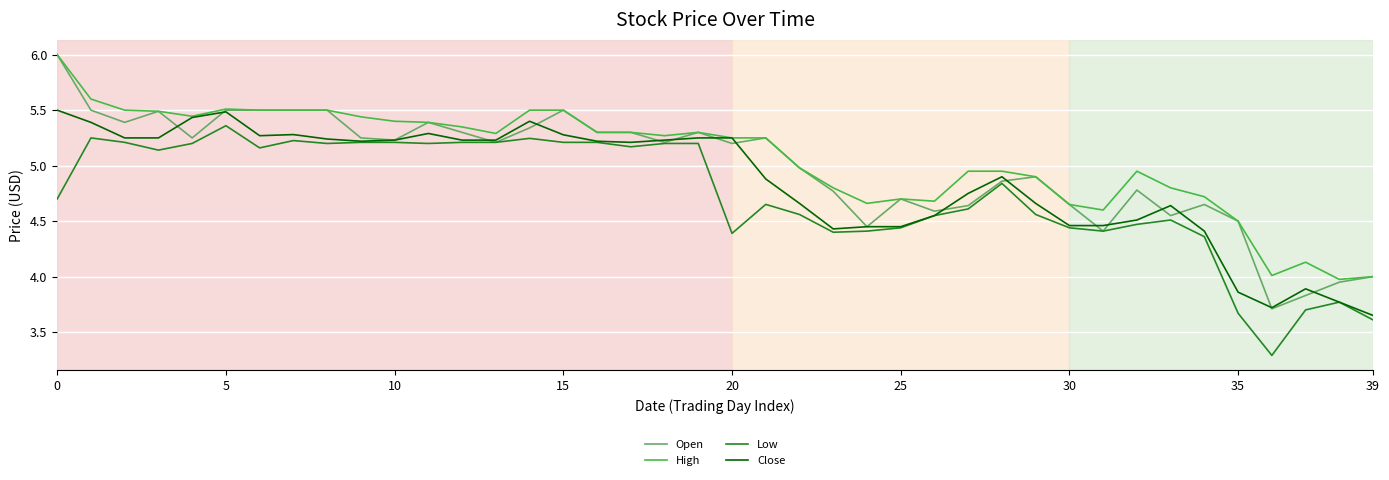

Rank the series by their average value, from lowest to highest.

Low, Close, Open, High